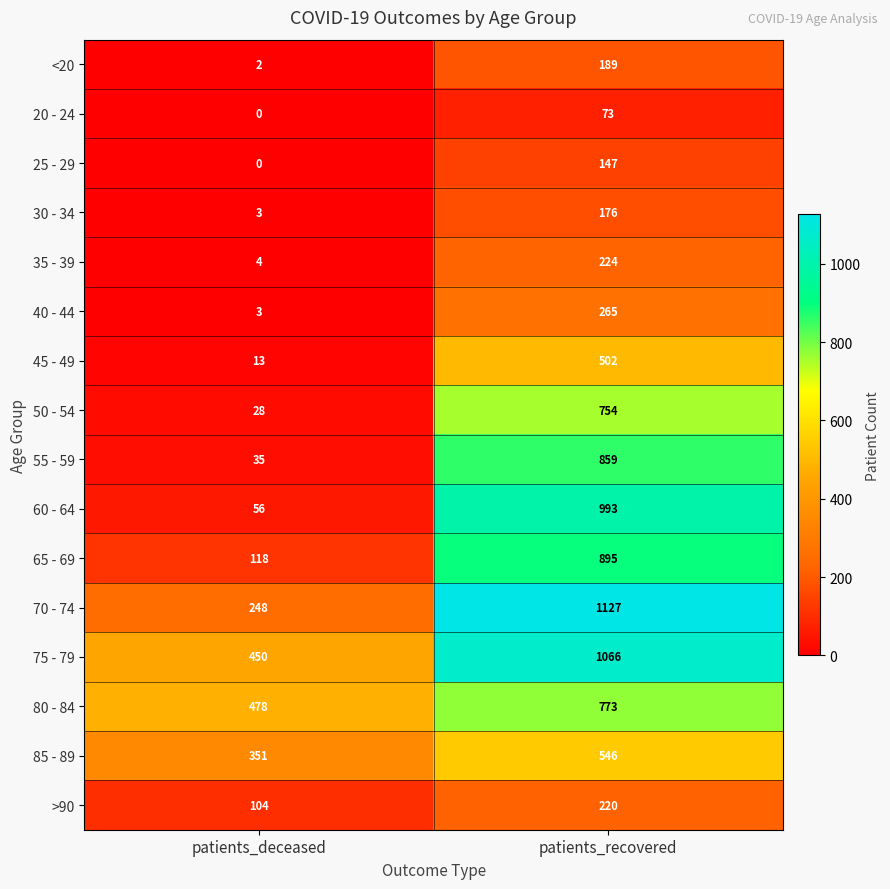

What is the difference between the highest and lowest values at patients_deceased?

478